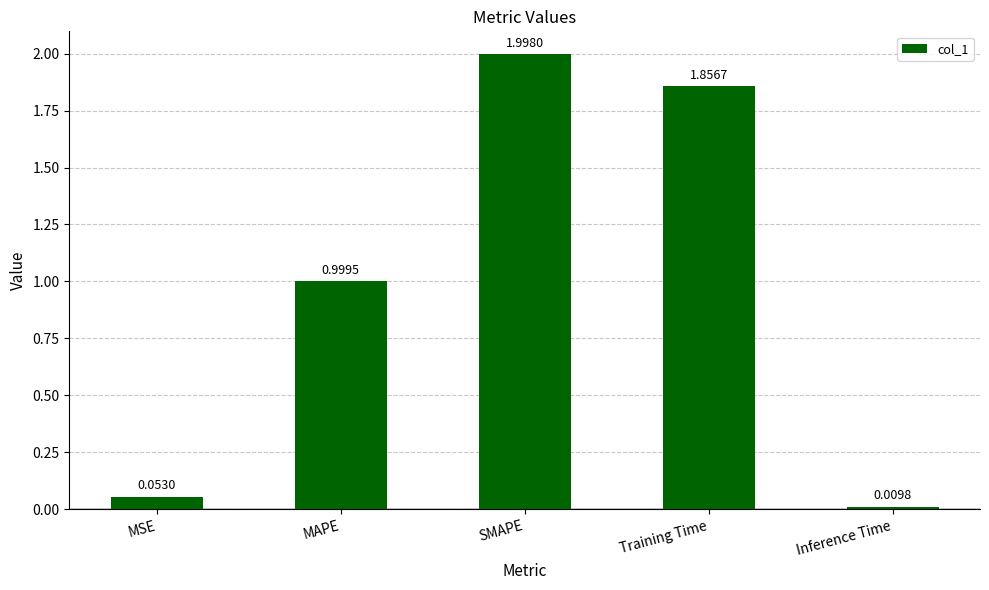

Is it true that the value at Training Time is 1.3?

False